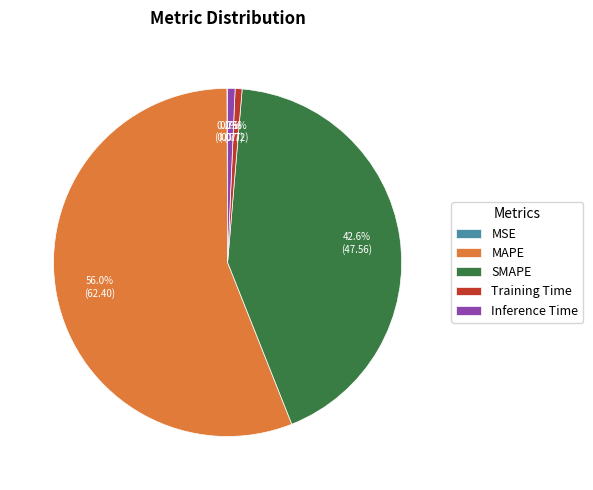

Which has a higher value, SMAPE or Training Time?

SMAPE